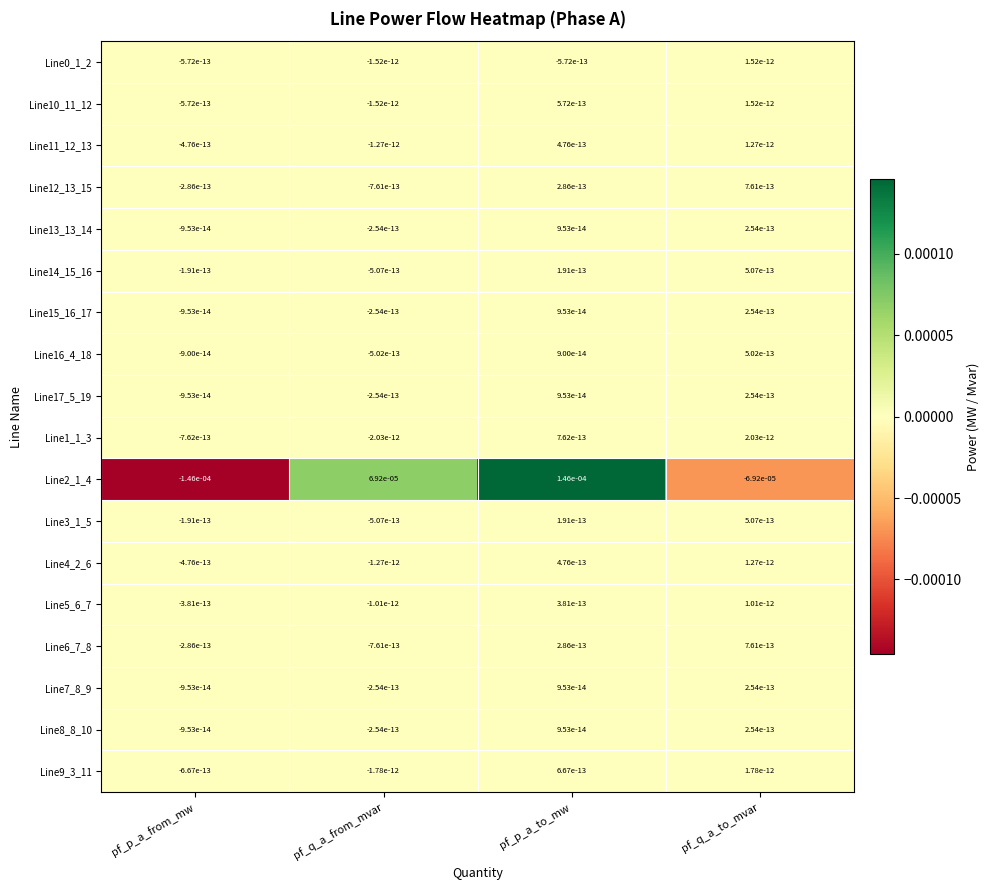

Where does the Line6_7_8 series first go above 0?

pf_p_a_to_mw